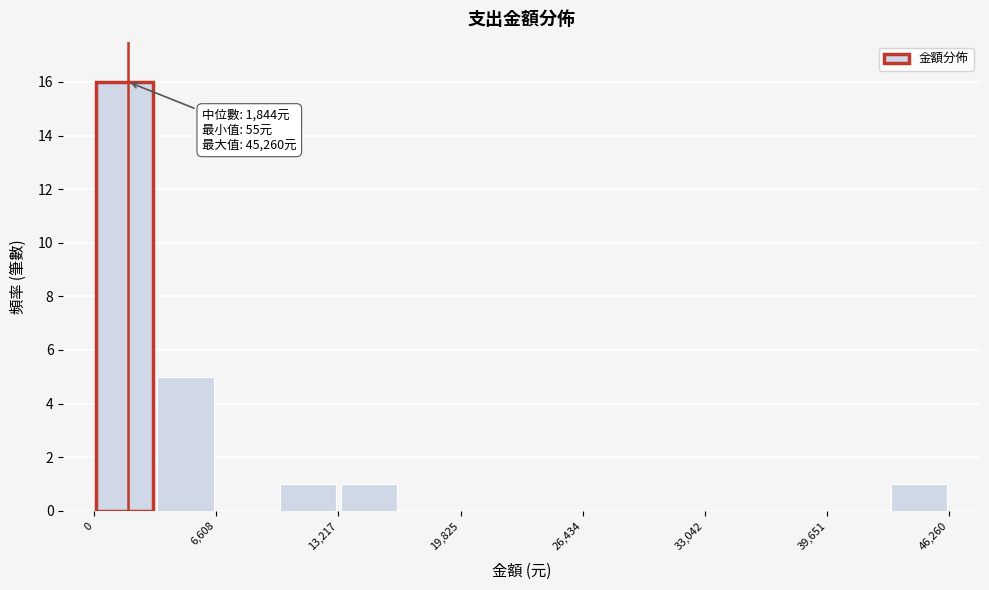

Read against the x-axis, roughly where is the centre of the tallest bar?

2000